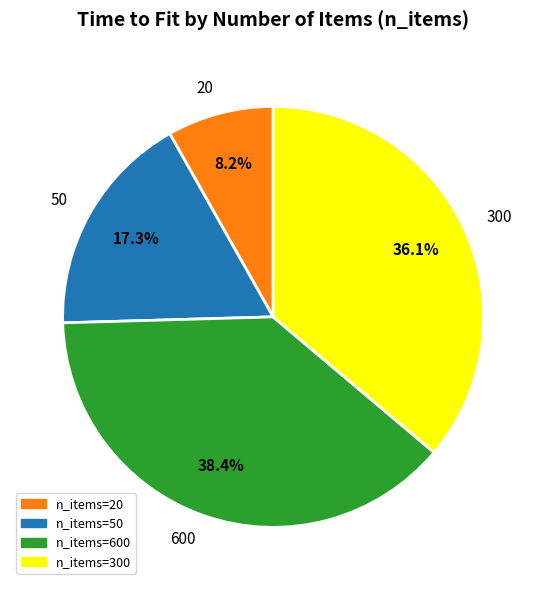

To the nearest percent, what percentage of the pie is 20?

8%